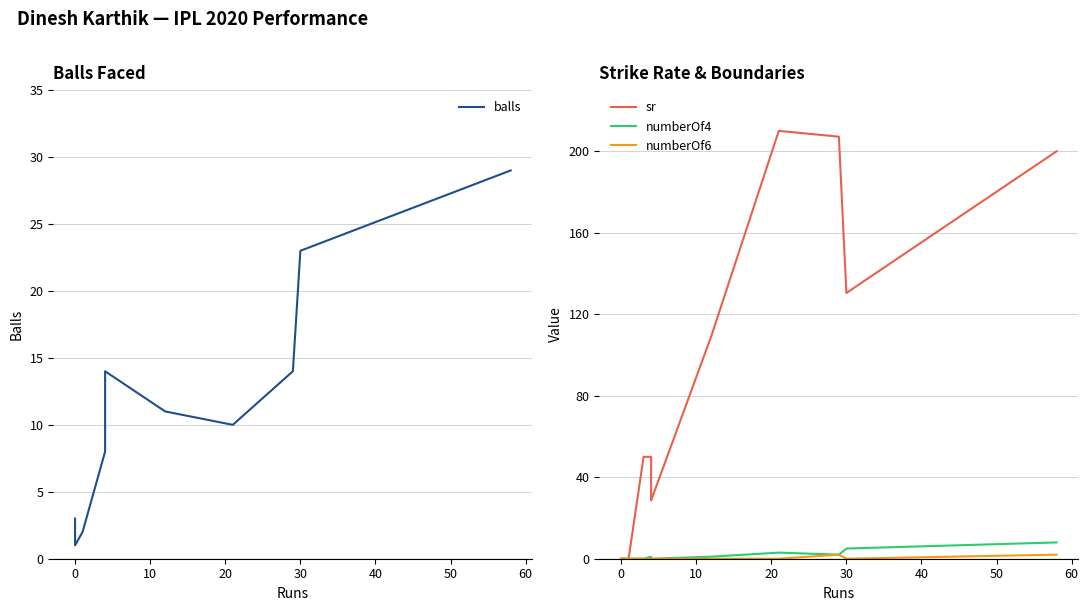

How many data points in numberOf4 are above 1?

4